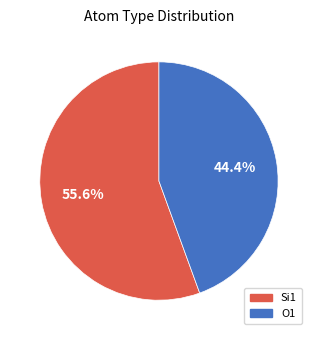

How much of the chart is everything except Si1?

44.4%